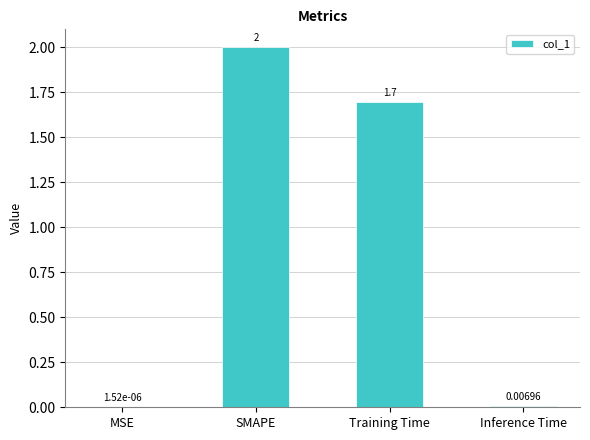

Which category has the highest value across all series?

SMAPE